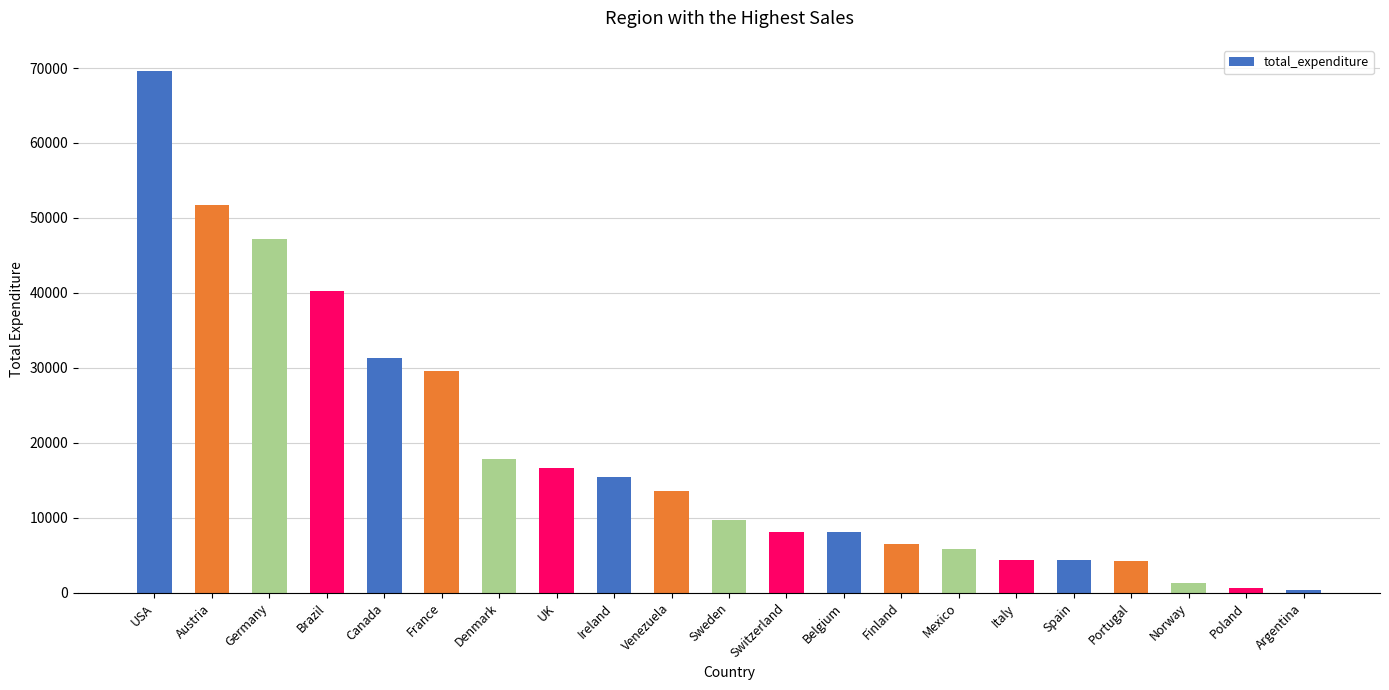

What is the difference between the second highest and minimum values?

51273.0